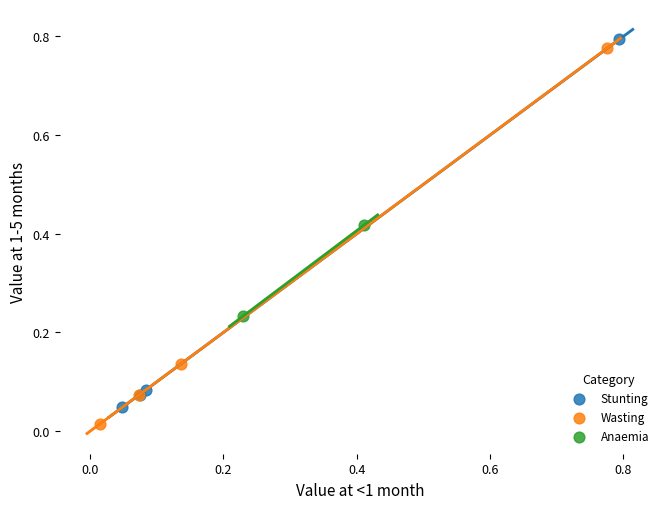

Which series reaches the minimum Y coordinate?

Wasting